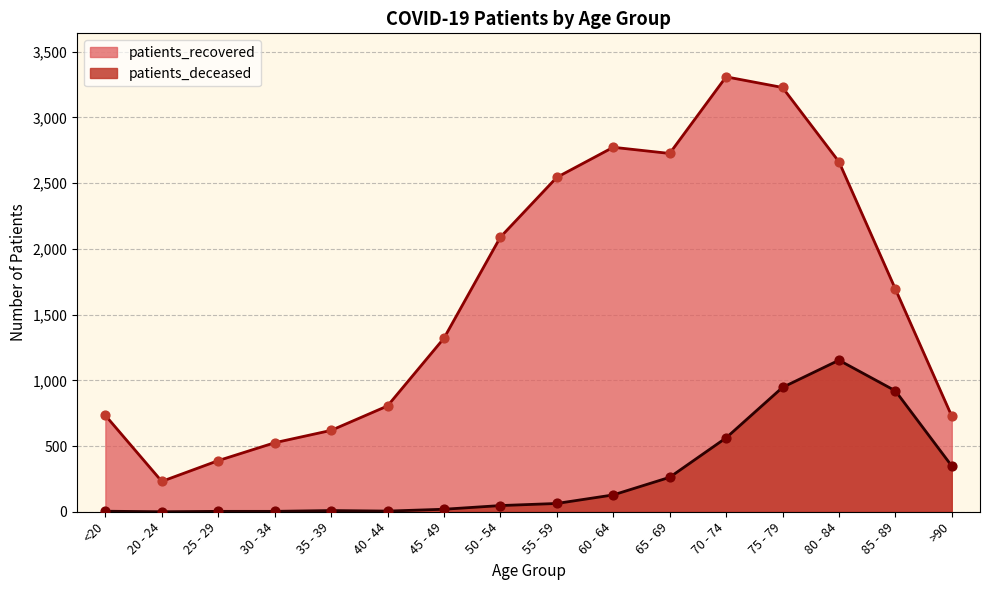

At which category is the sum across all series the highest?

75 - 79